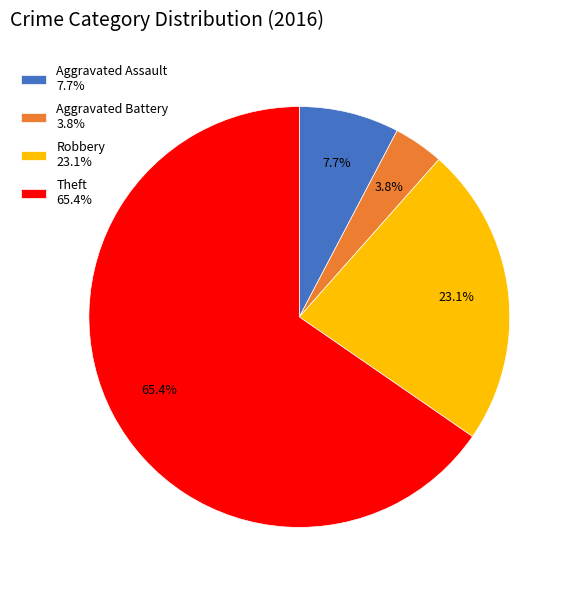

Combined, do Aggravated Assault 7.7% and Theft 65.4% account for over 50%?

Yes